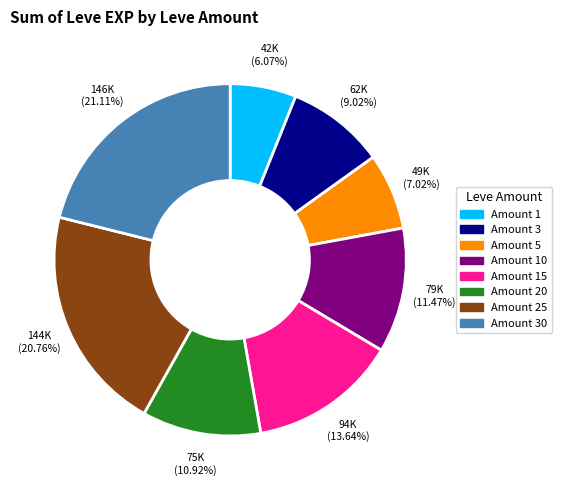

Count the number of slices in the pie.

8